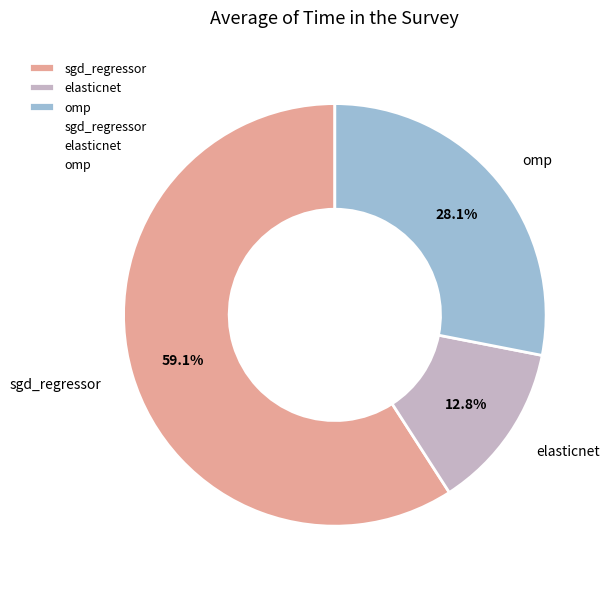

Is the sum of sgd_regressor and omp greater than half?

Yes